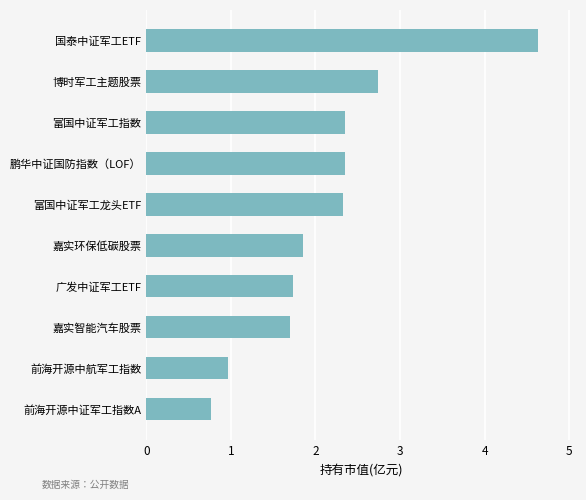

What is the difference between the maximum and minimum values?

3.9